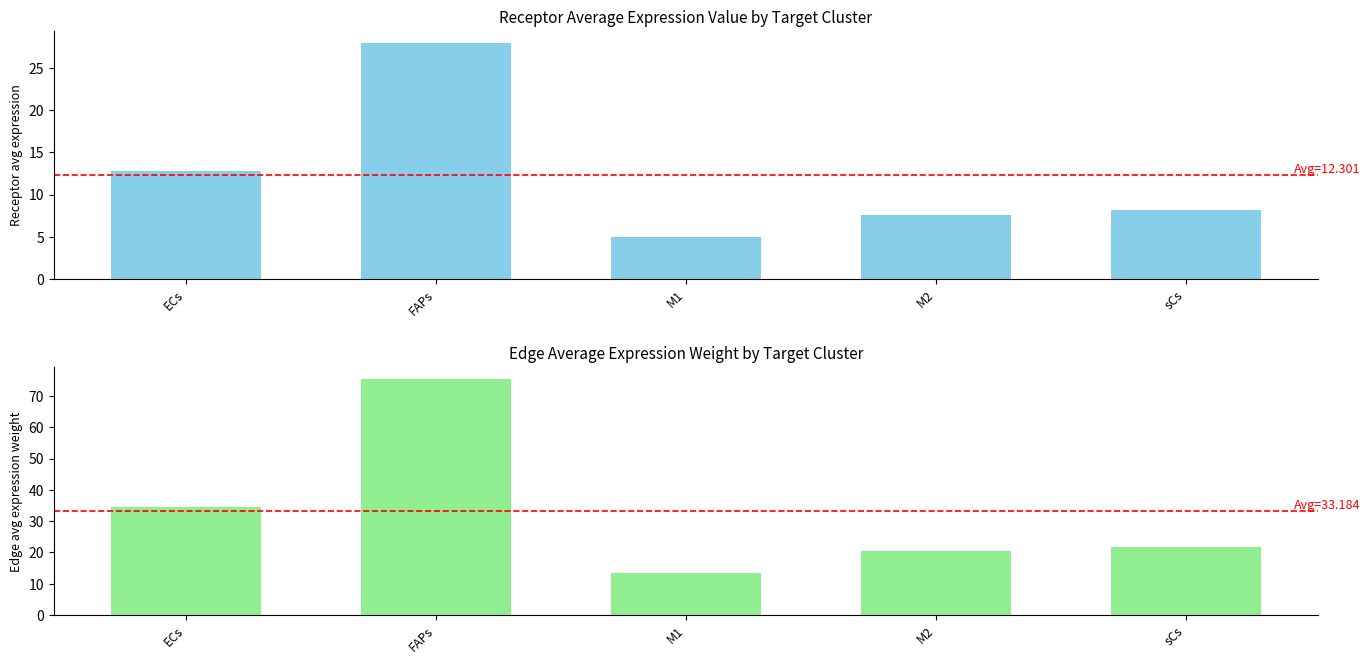

What is the label of the 2nd bar from the right?

M2